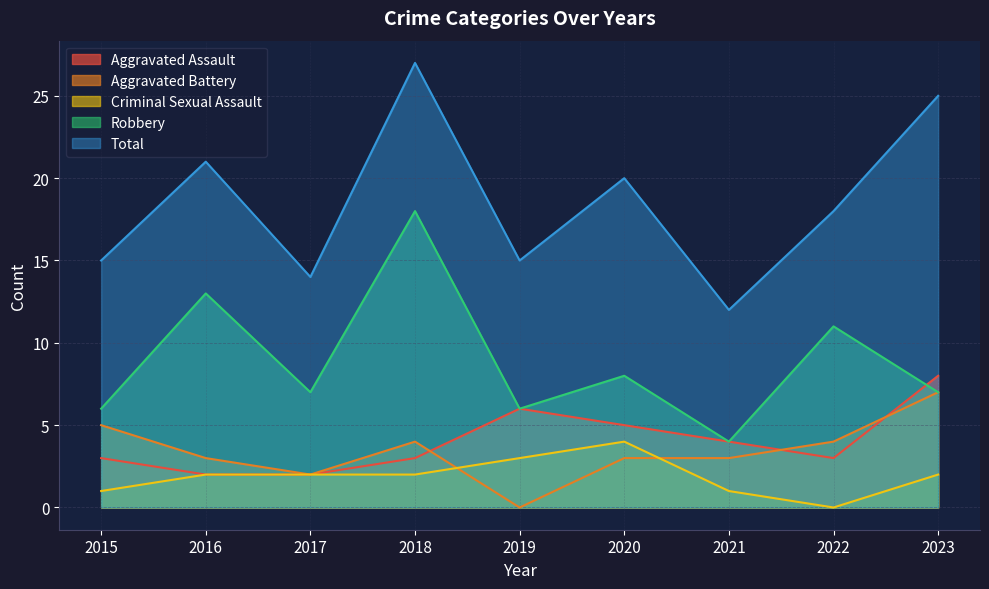

Which series has the largest total across all categories?

Total